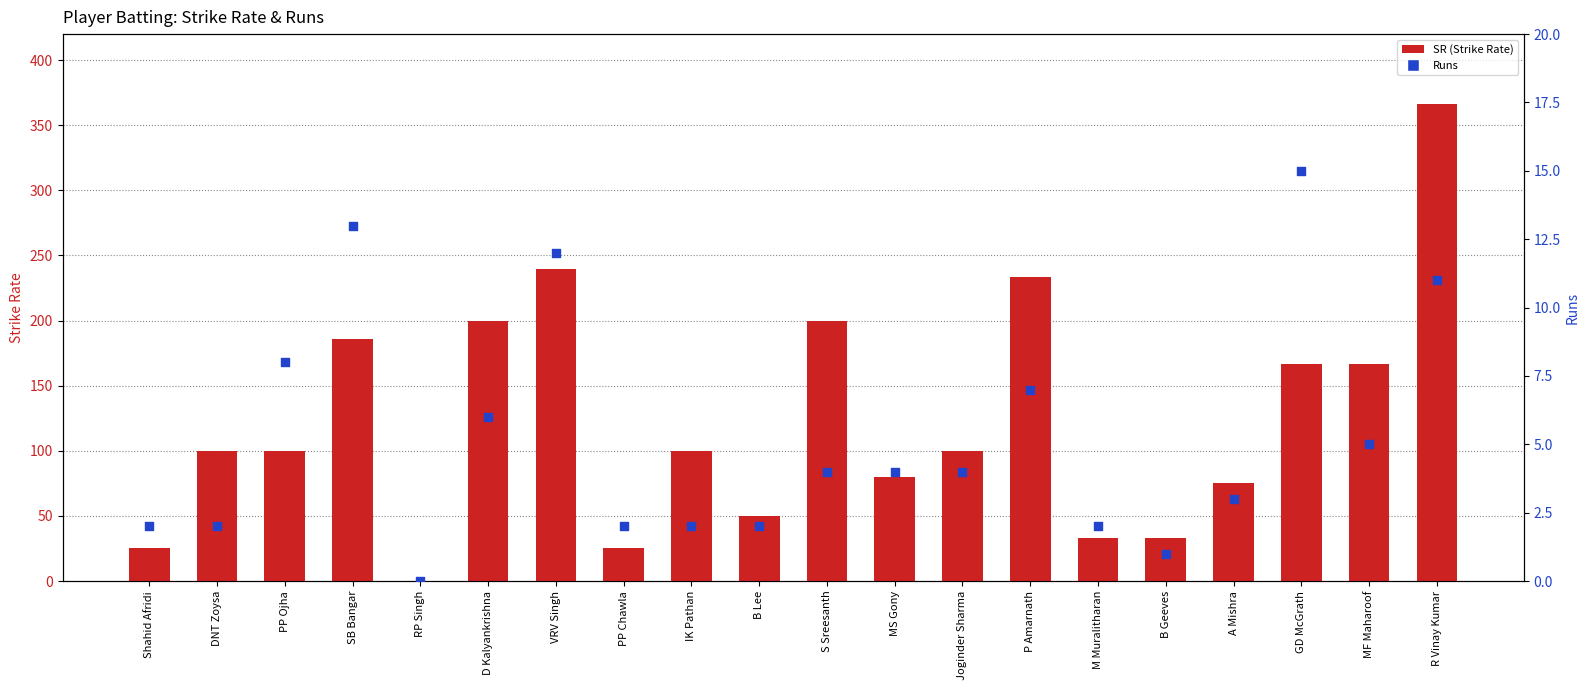

Which series has the largest total across all categories?

SR (Strike Rate)